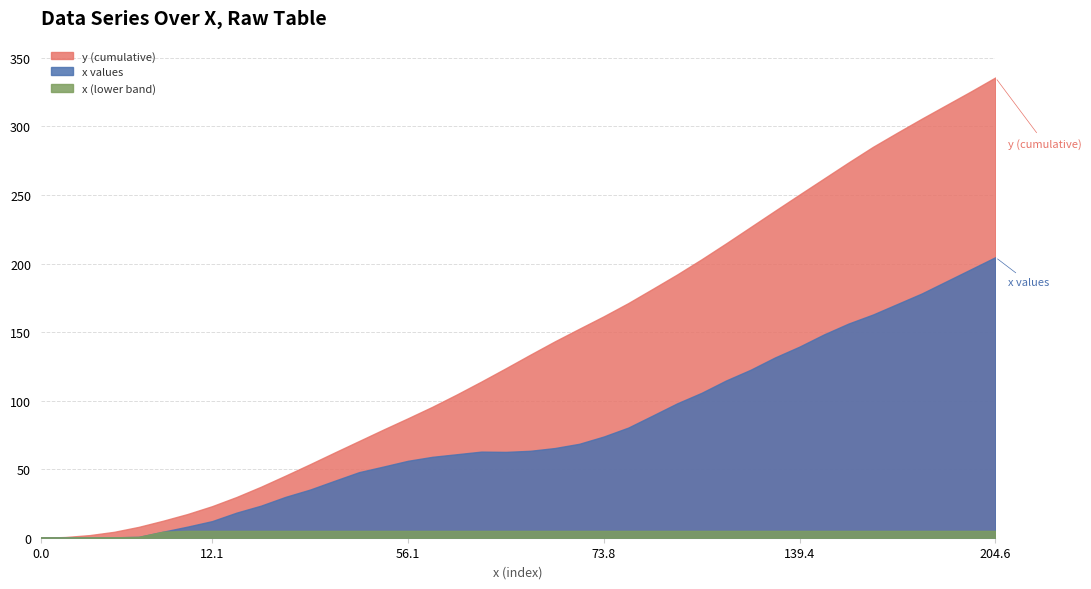

What is the greatest value displayed?

335.7